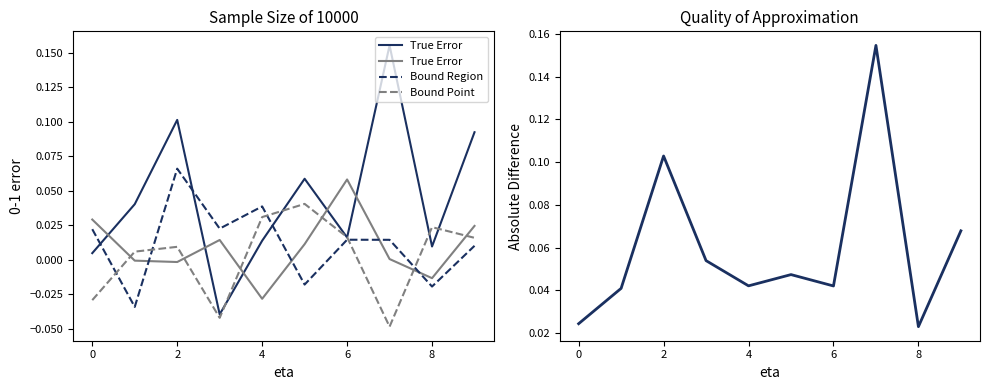

Is the value of Bound Region at 4 greater than the value of Bound Point at 2?

Yes